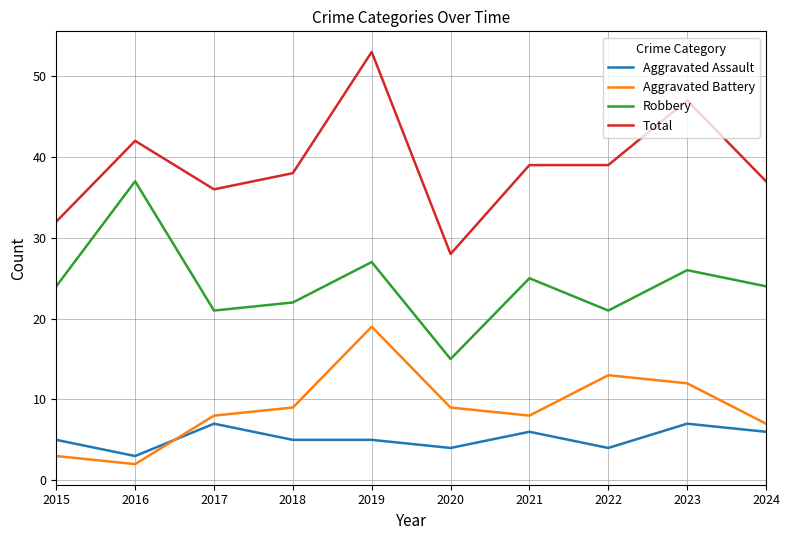

Where is the first local maximum for Robbery?

2016